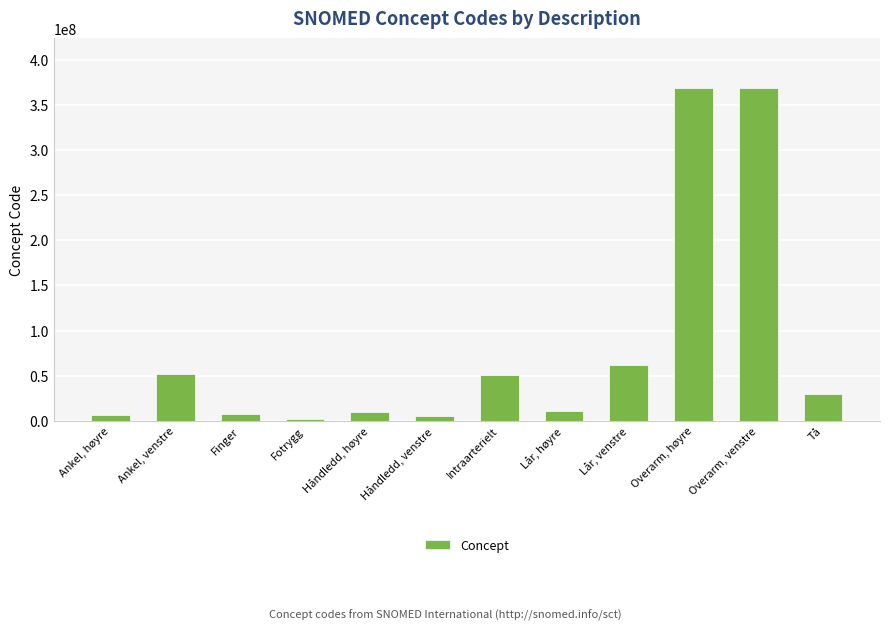

What is the label of the 12th bar from the left?

Tå